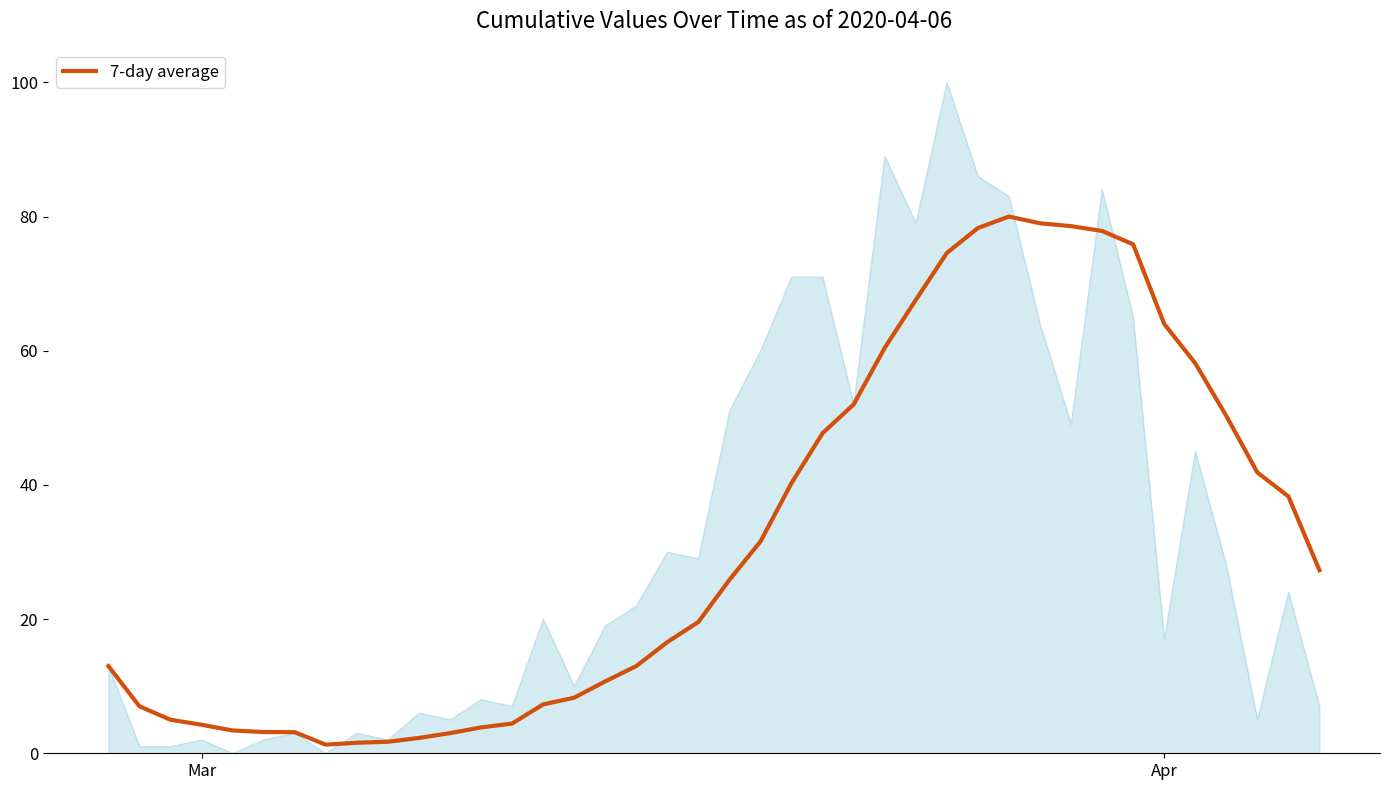

Does the chart display data point markers on the line(s)?

No